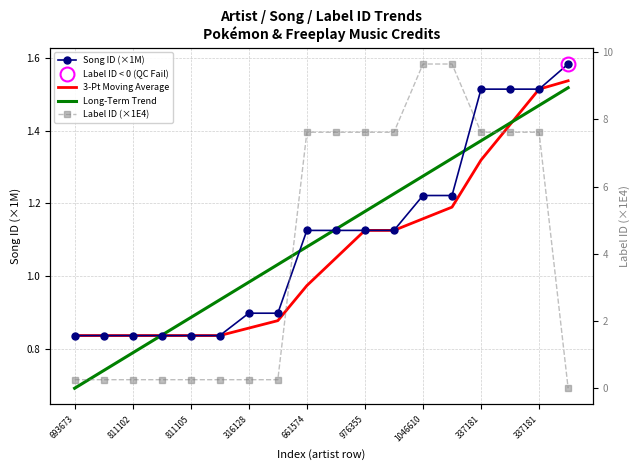

Which series has the largest range (max minus min)?

Label ID (×1E4)